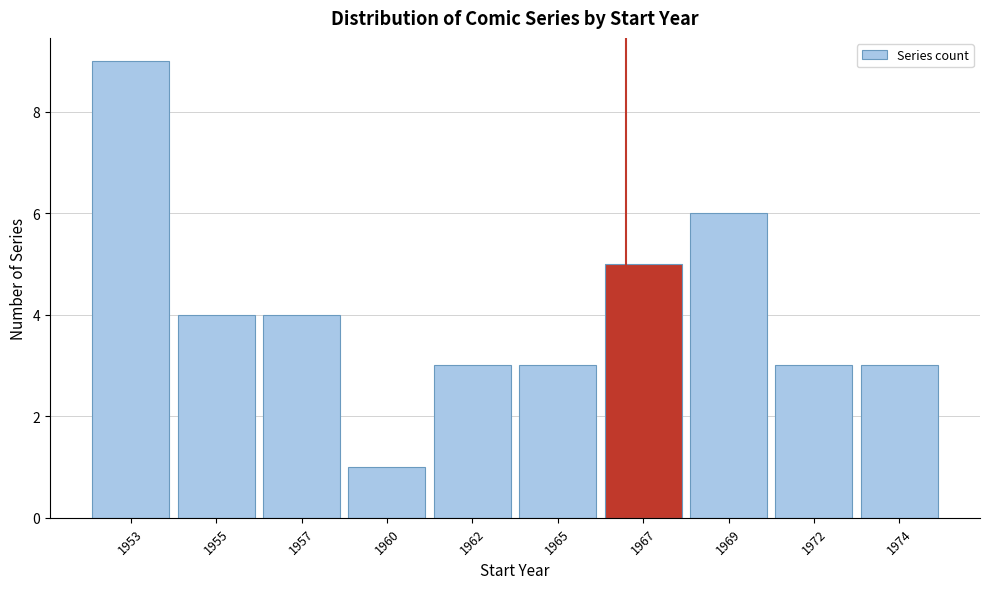

Reading left to right, extract all data points from this chart.

9	4	4	1	3	3	5	6	3	3